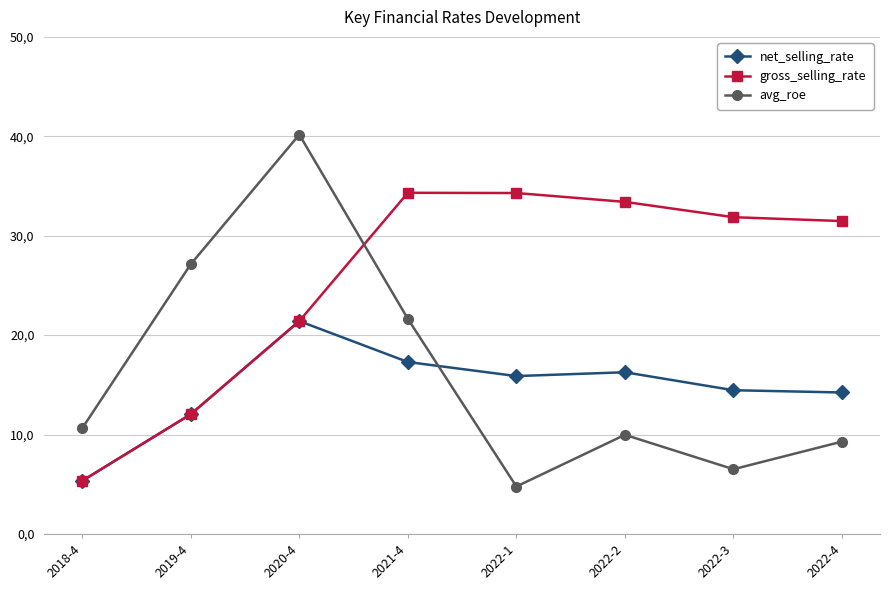

What is the label of the 1st point from the left?

2018-4